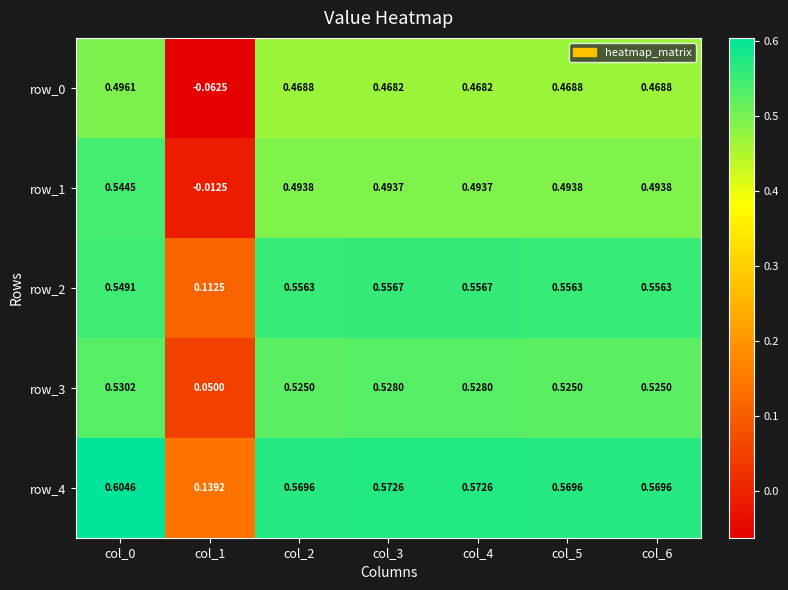

Is the value of row_1 at col_2 greater than the value of row_3 at col_2?

No